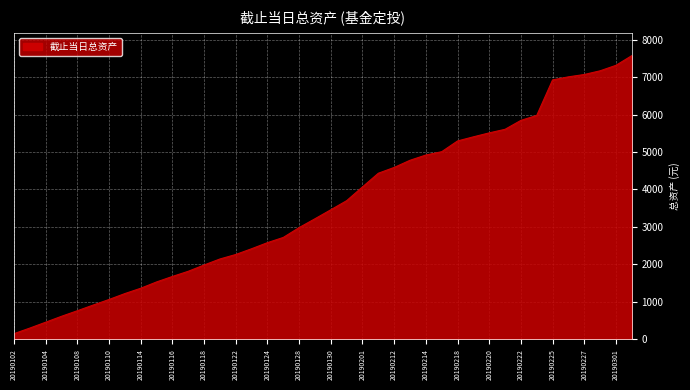

What is the maximum value shown in the chart?

7574.9